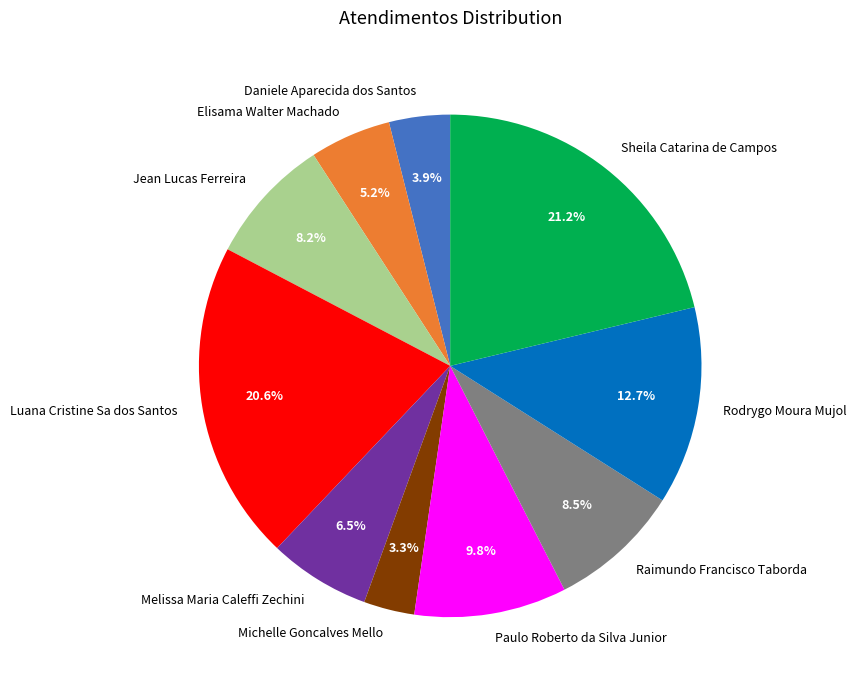

What percentage is NOT represented by Raimundo Francisco Taborda?

91.5%